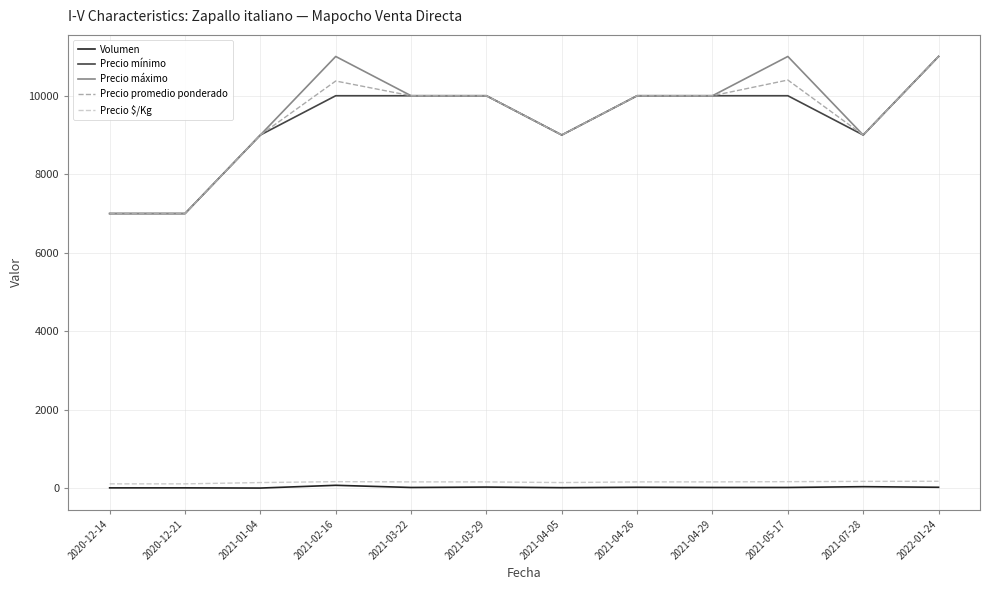

Is it true that Precio promedio ponderado equals 13622 at 2021-04-29?

False